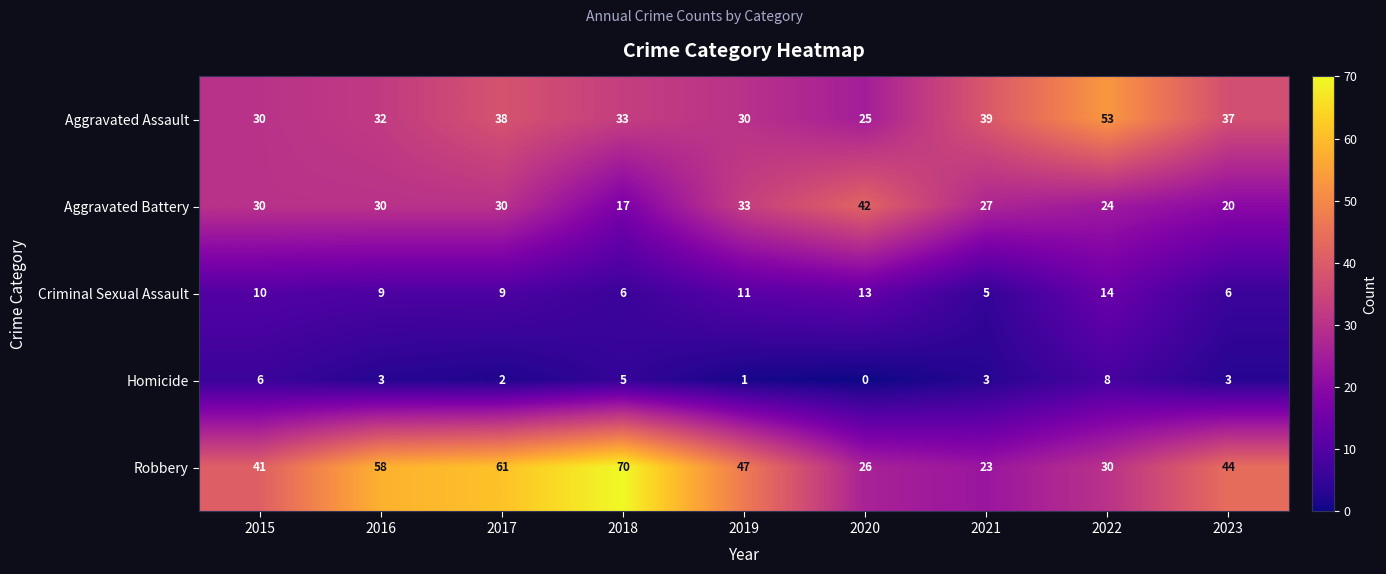

What is the average value of the Criminal Sexual Assault series?

9